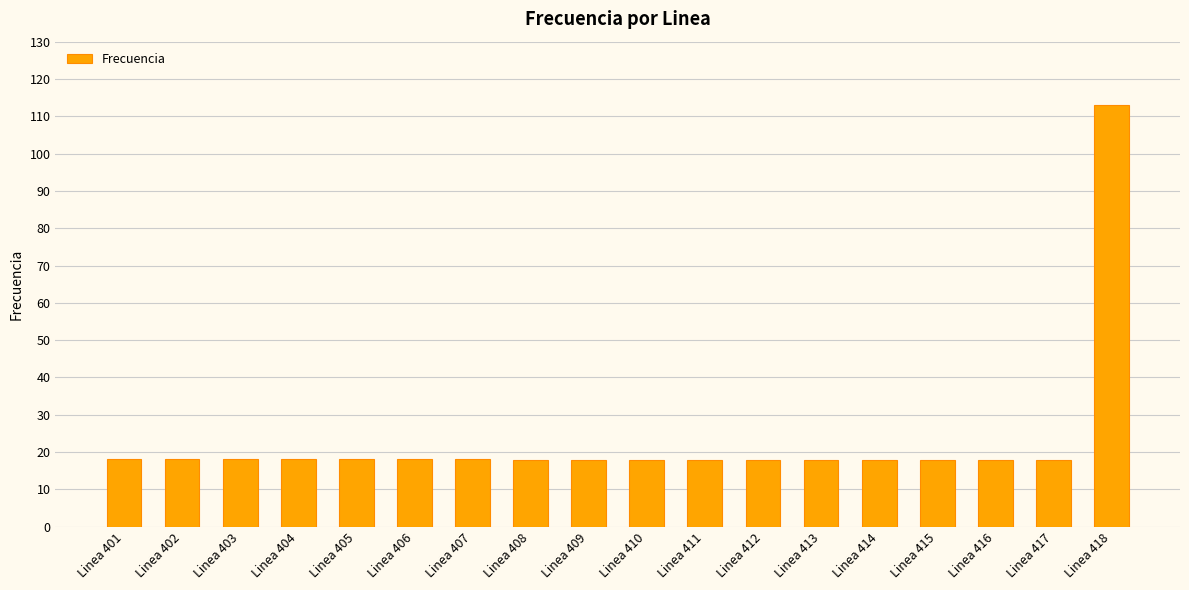

What is the ratio of the value at Linea 403 to the value at Linea 401?

1.0